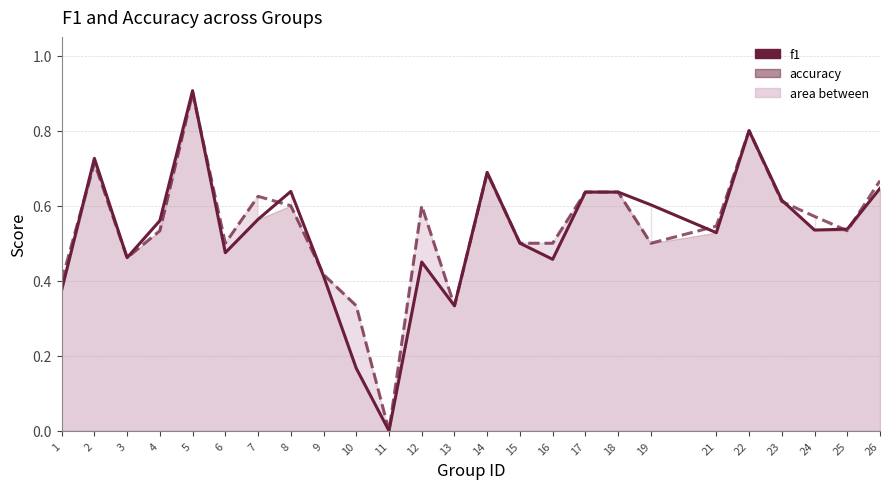

Is it true that accuracy equals 0.7 at 4?

False